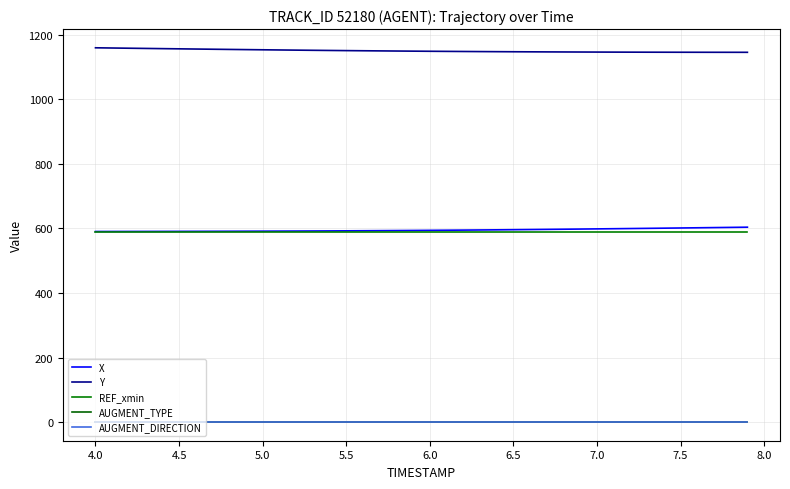

Does the chart have visible grid lines?

Yes